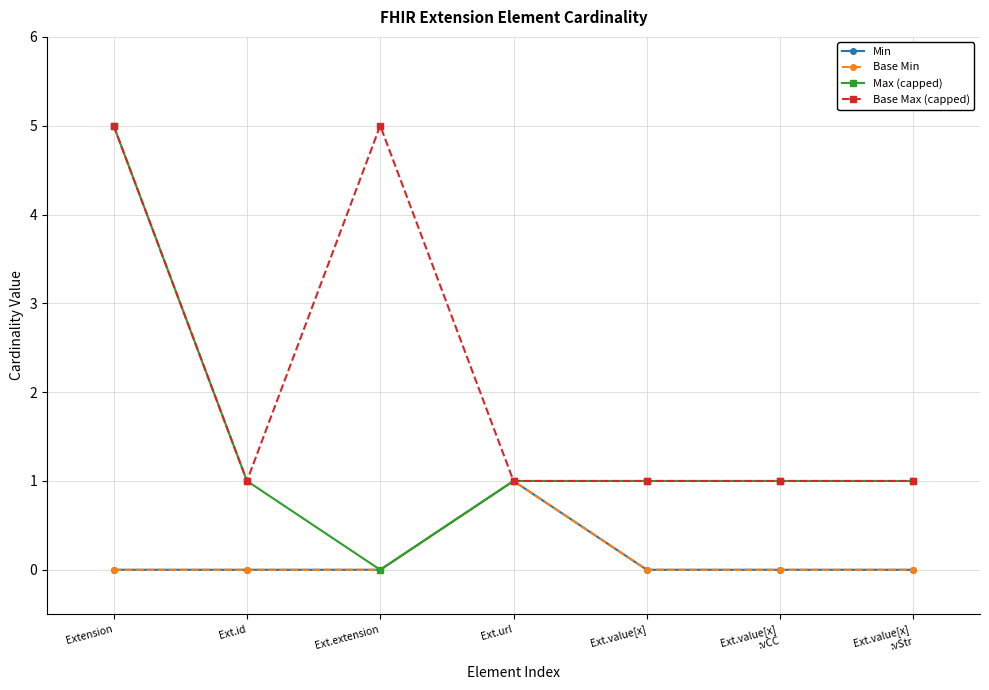

Which series has the largest range (max minus min)?

Max (capped)